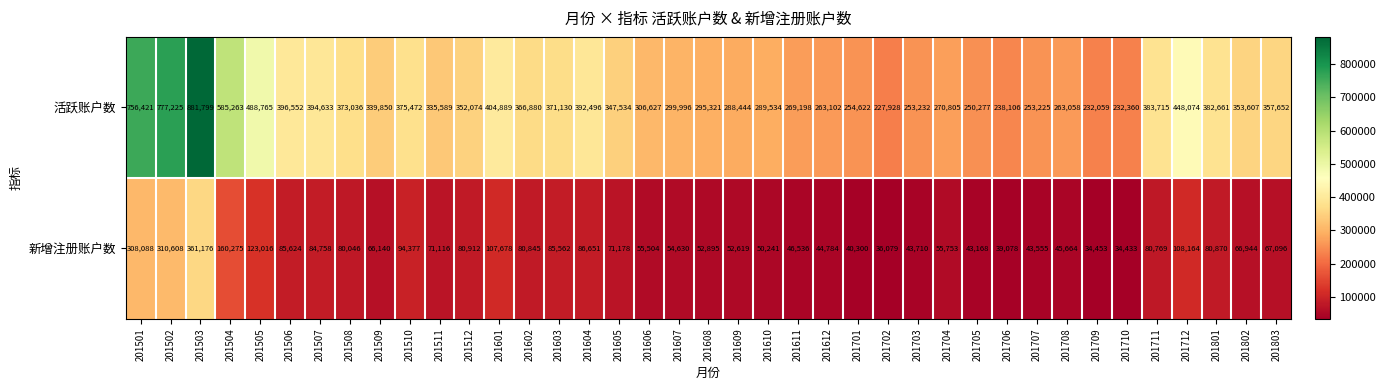

Which category has the highest value across all series?

201503